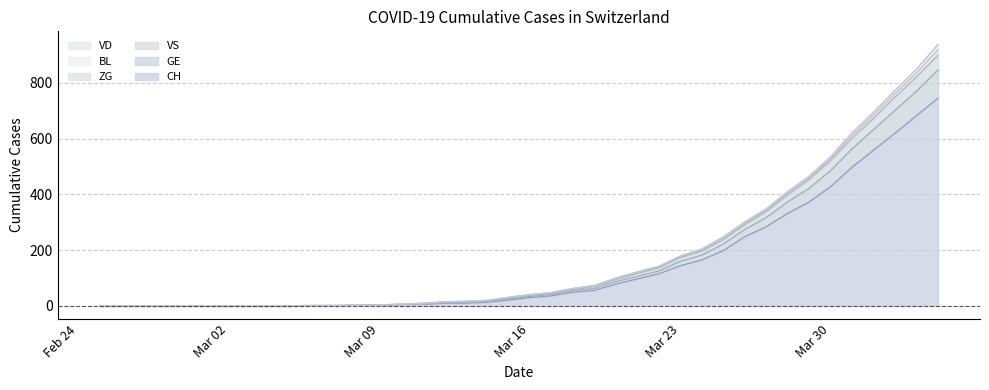

True or false: VS and CH cross at least once.

False